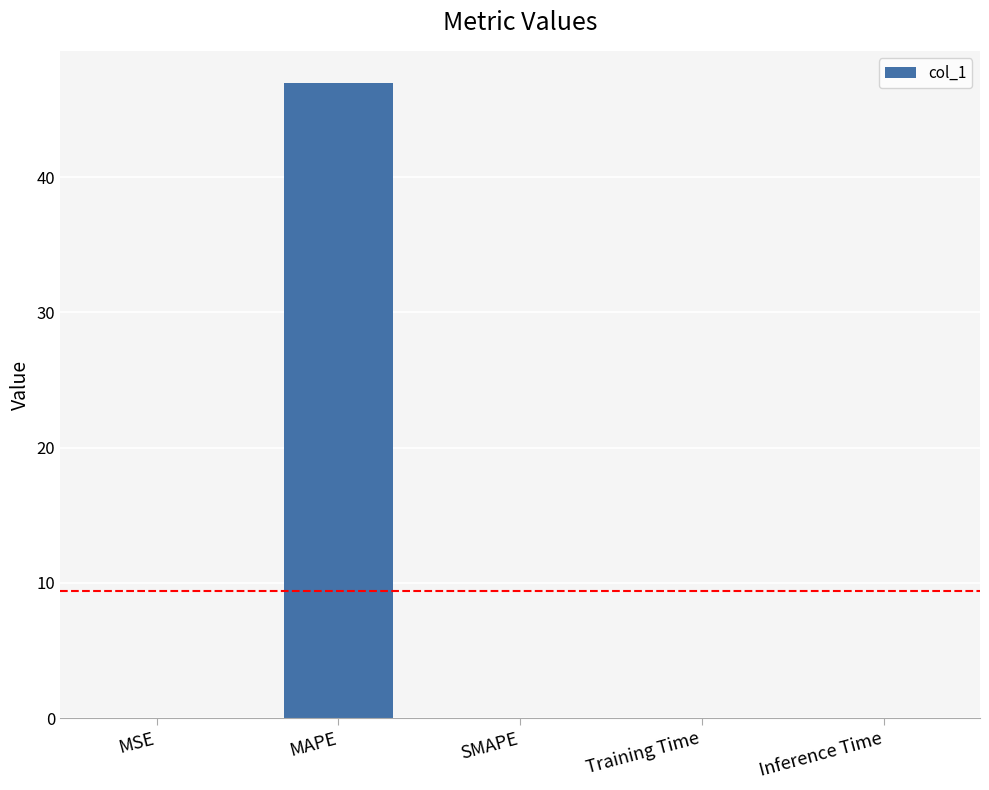

Is it true that the value at Training Time is 0.0?

True